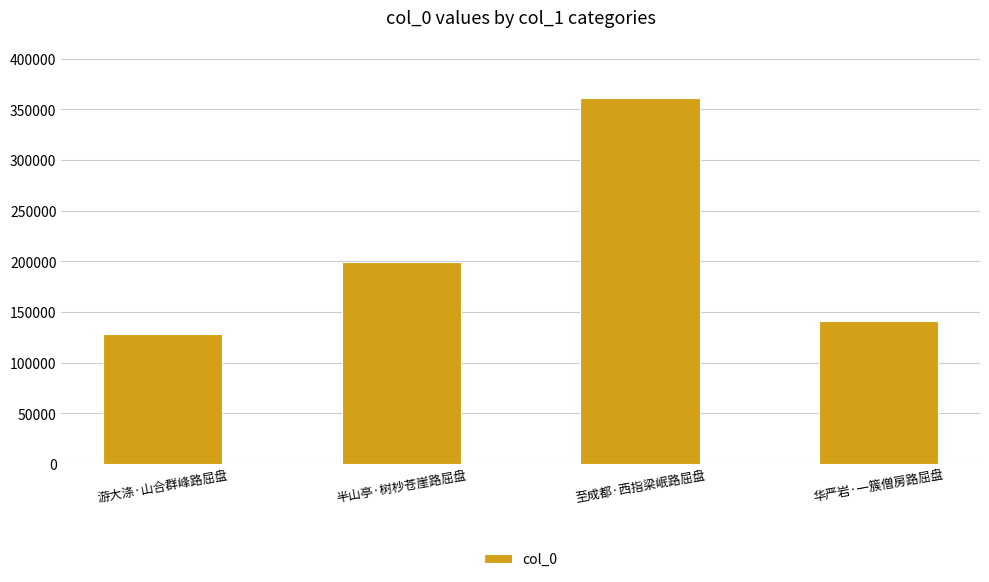

How many data points are less than 199162?

2